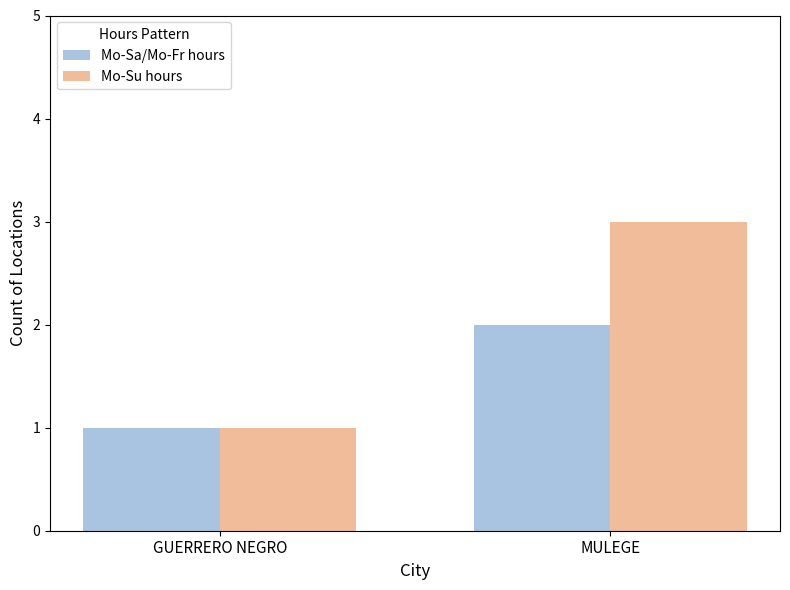

What is the sum of the Mo-Su hours values at MULEGE and GUERRERO NEGRO?

4